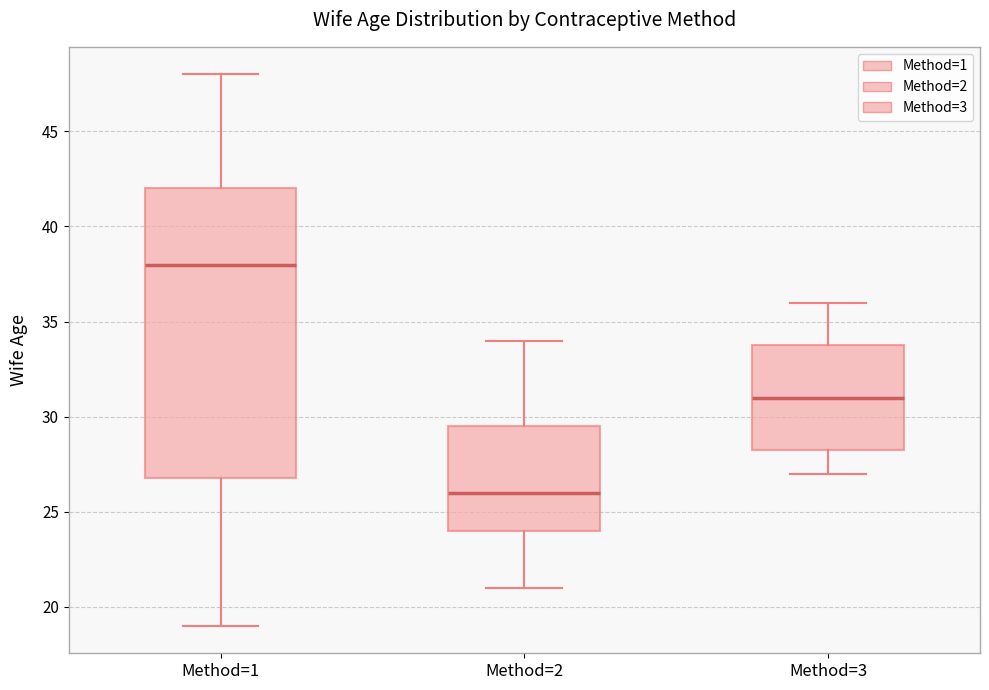

Which box's median line is the lowest?

Method=2